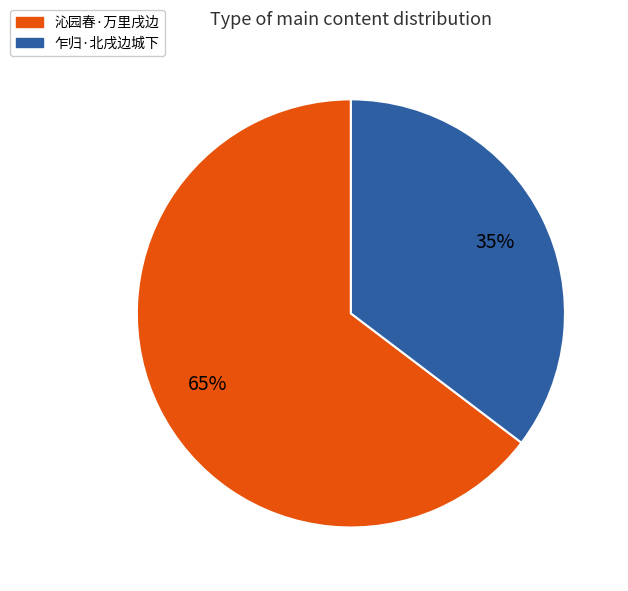

What is the smallest slice in the pie chart?

乍归·北戌边城下